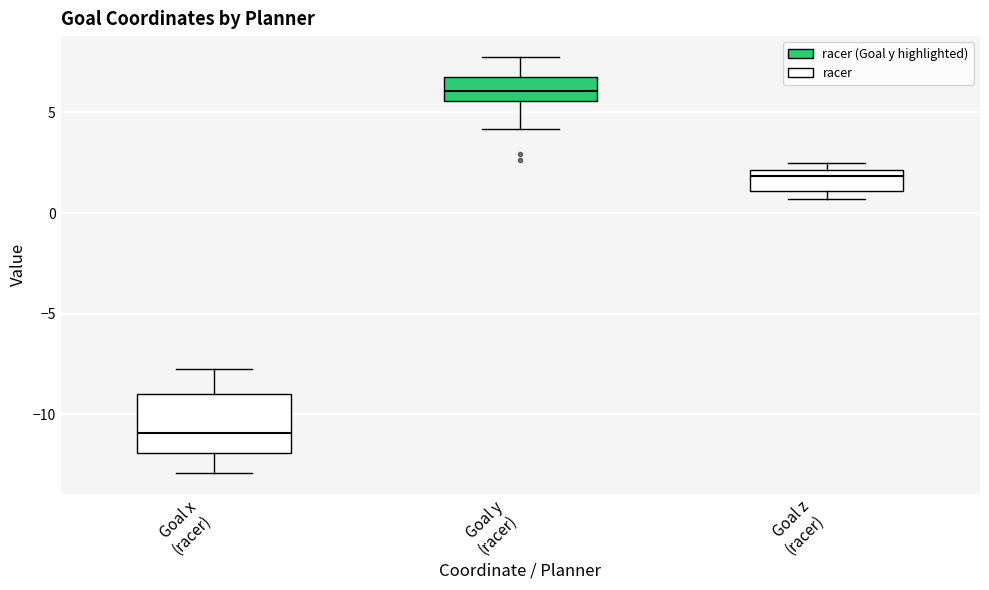

Reading left to right, read every box against the y-axis: the position of its median line, the range the box covers, and the ends of its whiskers. The values are not printed on the chart, so give them approximately, as read against the axis.

Goal x (racer): median -11.0, box -12.0 to -9.0, whiskers -13.0 to -8.0
Goal y (racer): median 6.0, box 5.5 to 7.0, whiskers 4.0 to 8.0
Goal z (racer): median 2.0 (just below the box's upper edge), box 1.0 to 2.0, whiskers 0.5 to 2.5